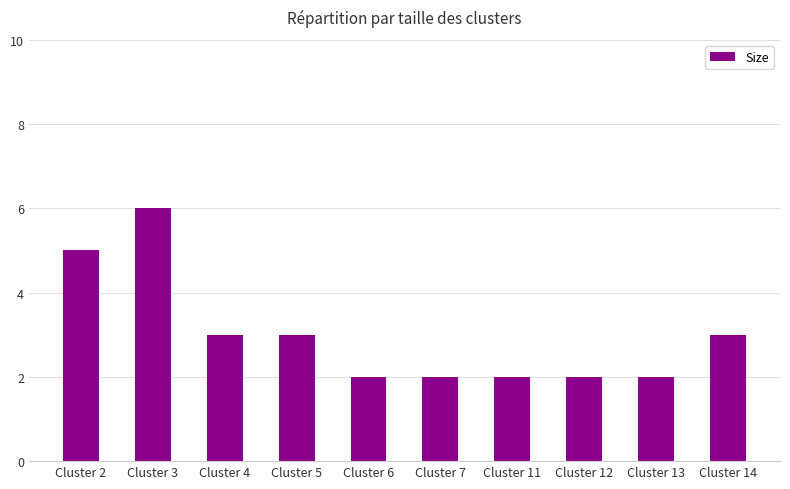

What is the value of the 3rd bar from the left?

3